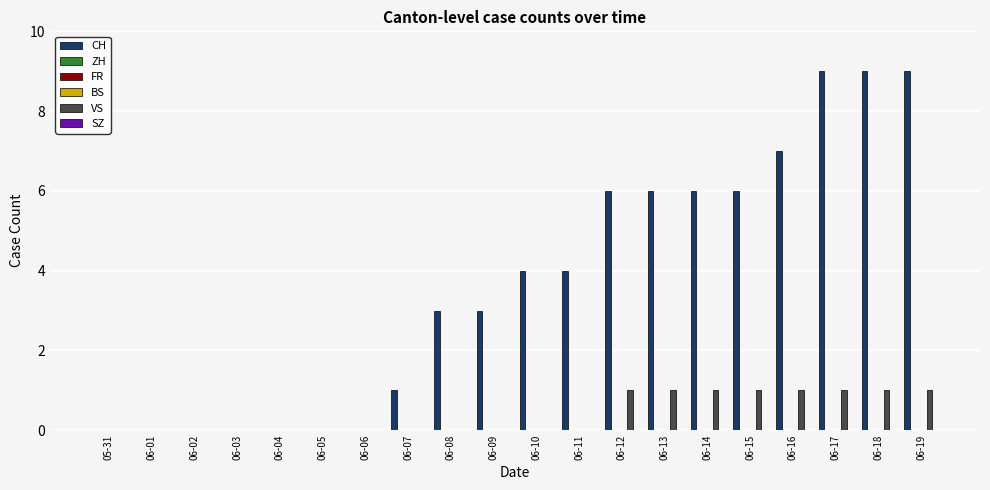

List the series in order of their peak value, lowest first.

ZH, FR, BS, SZ, VS, CH